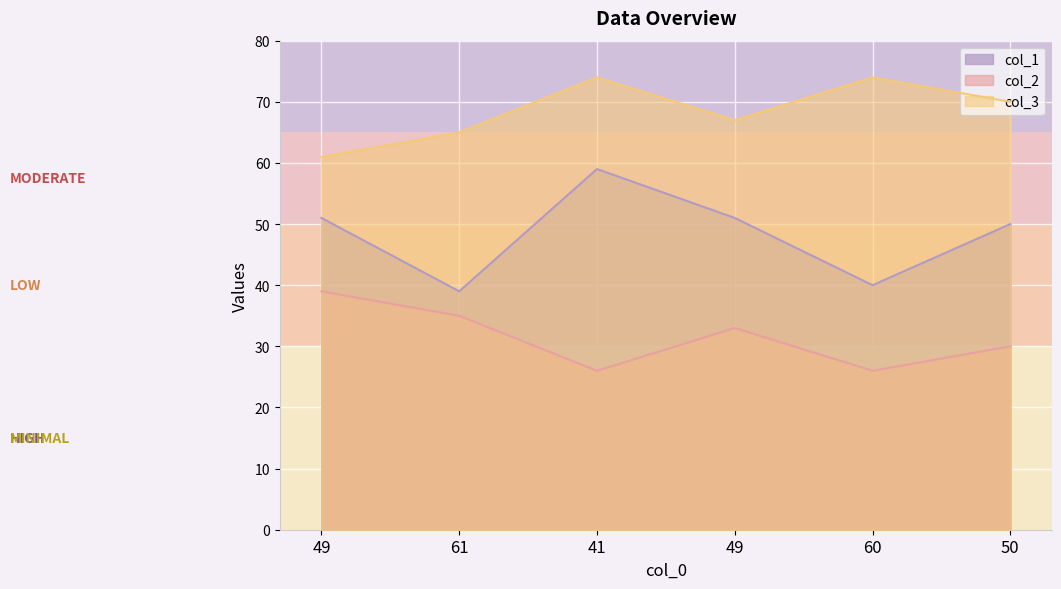

At which category does col_3 reach its first local peak?

41